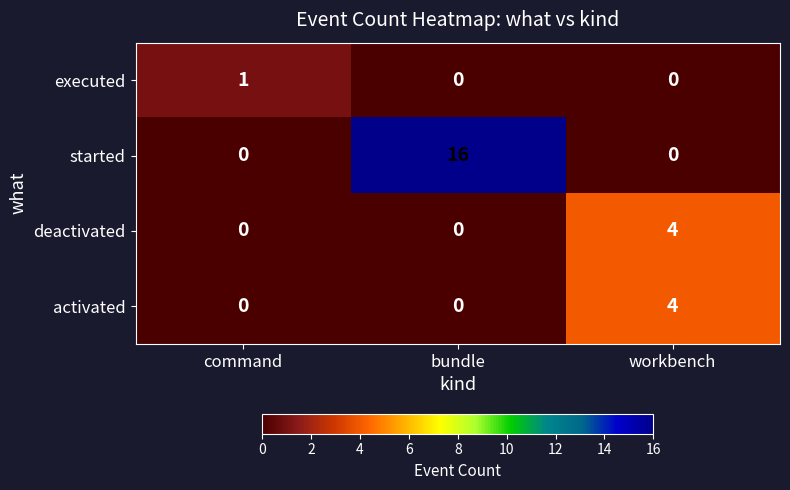

What is the maximum value shown in the chart?

16